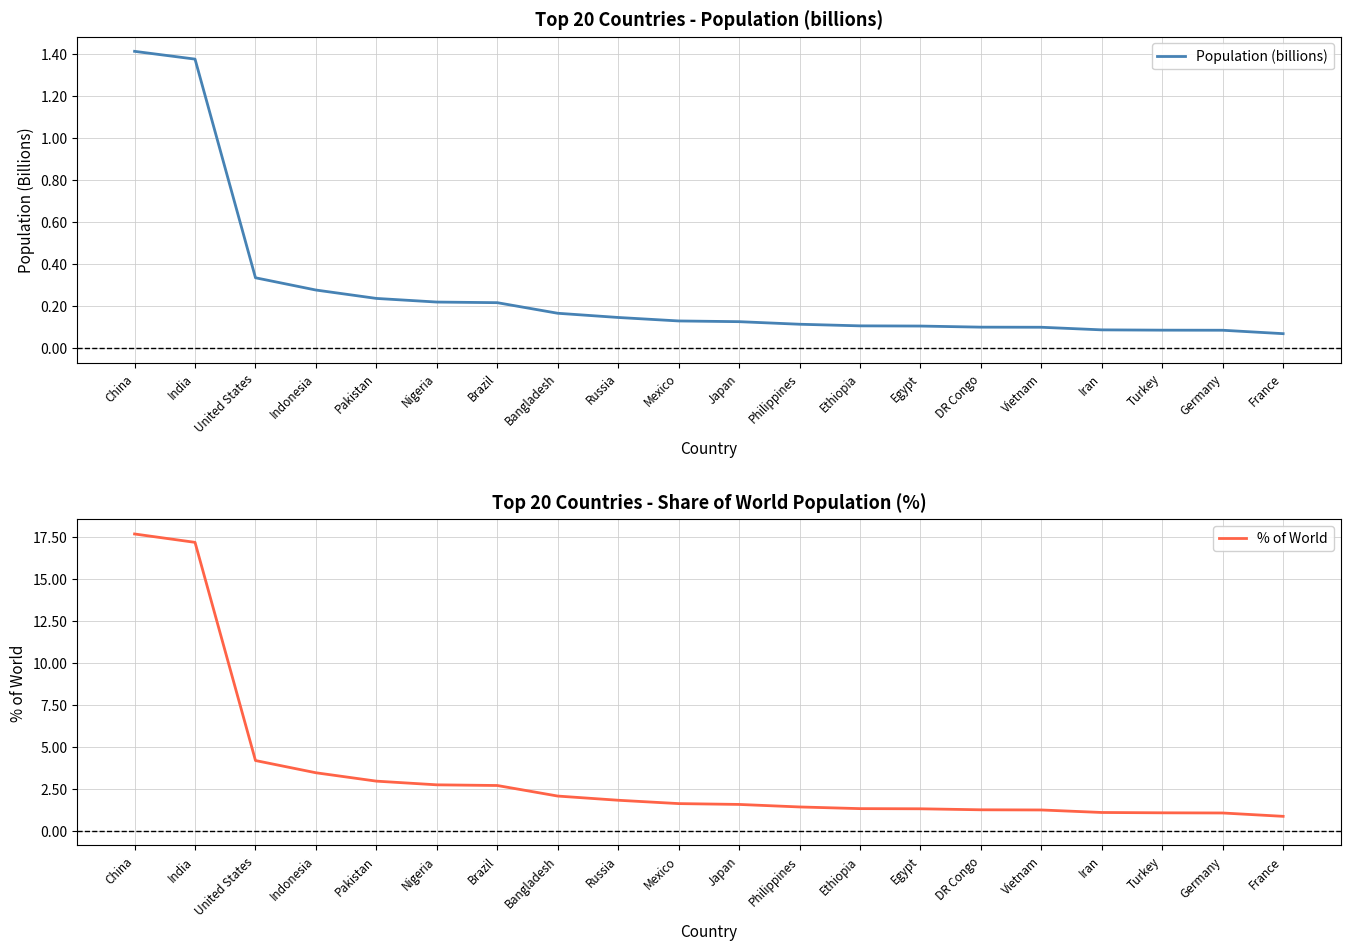

Which series changed the most between China and Egypt?

% of World